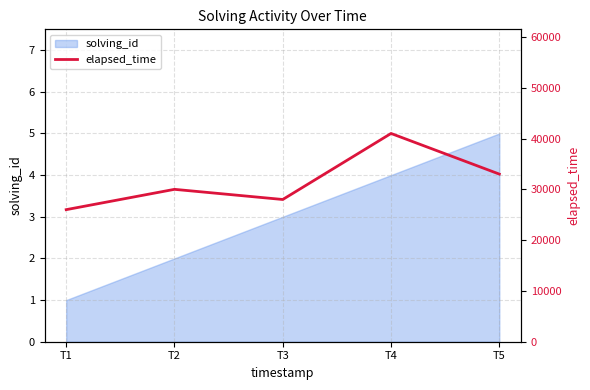

What is the sum of all values?

158000